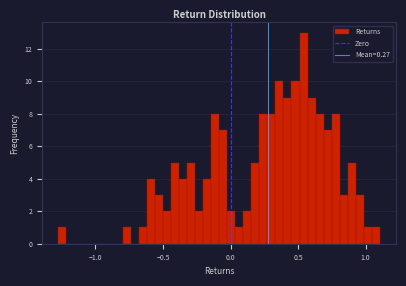

Around what value on the x-axis is the tallest bar? Give the approximate position of its centre, as read against the axis.

0.55